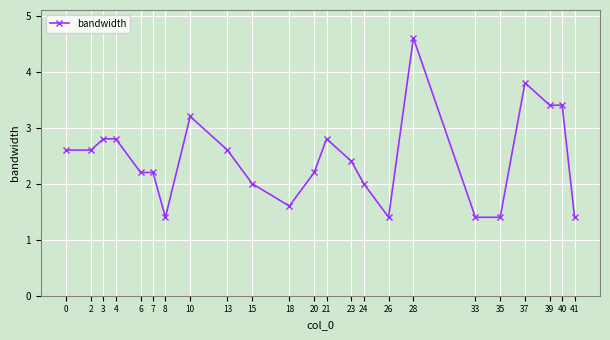

Reading left to right, list all the values displayed in this chart.

2.6	2.6	2.8	2.8	2.2	2.2	1.4	3.2	2.6	2.0	1.6	2.2	2.8	2.4	2.0	1.4	4.6	1.4	1.4	3.8	3.4	3.4	1.4